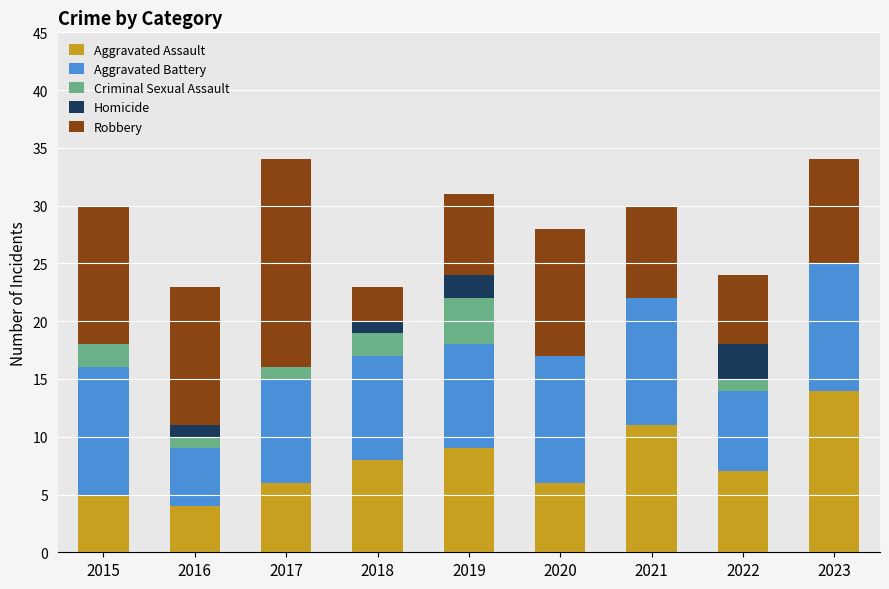

What is the total value across all series at 2020?

28